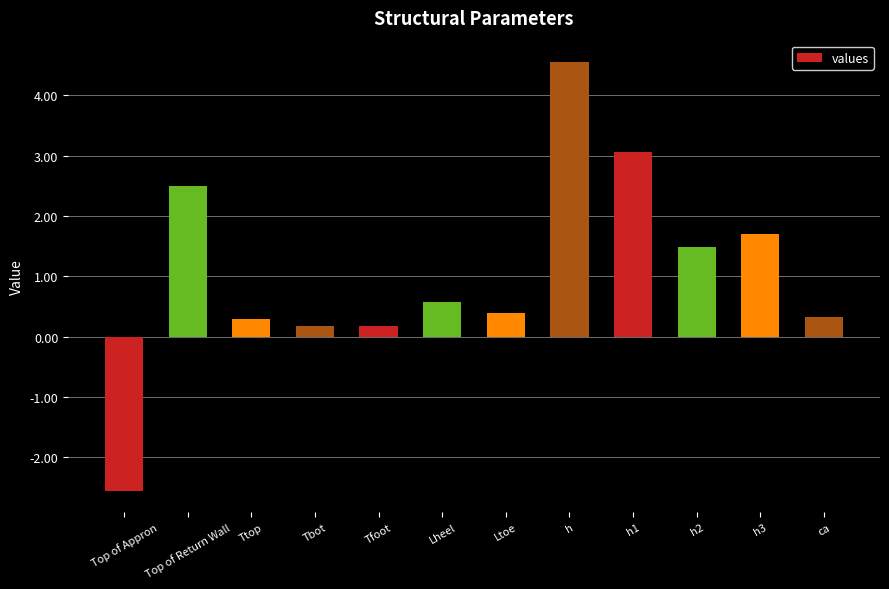

What is the smallest value displayed?

-2.5